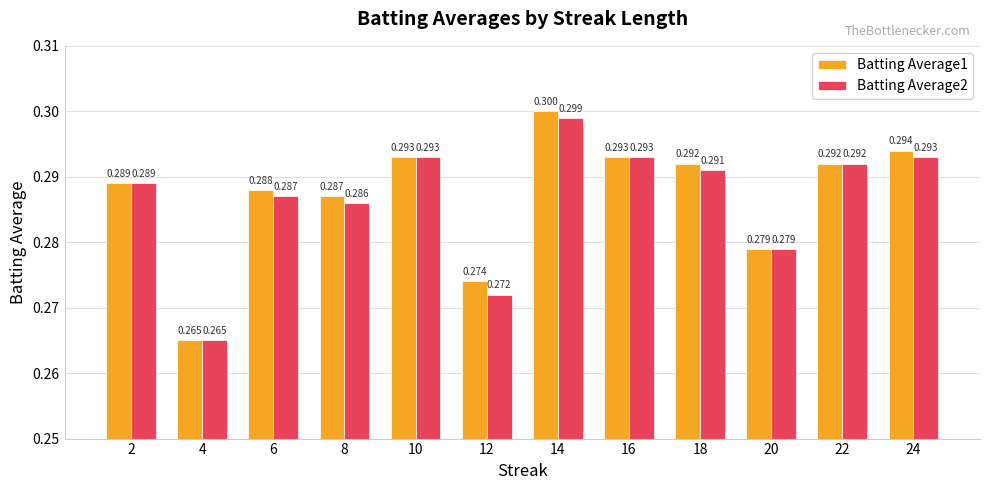

List the series in order of their peak value, lowest first.

Batting Average2, Batting Average1